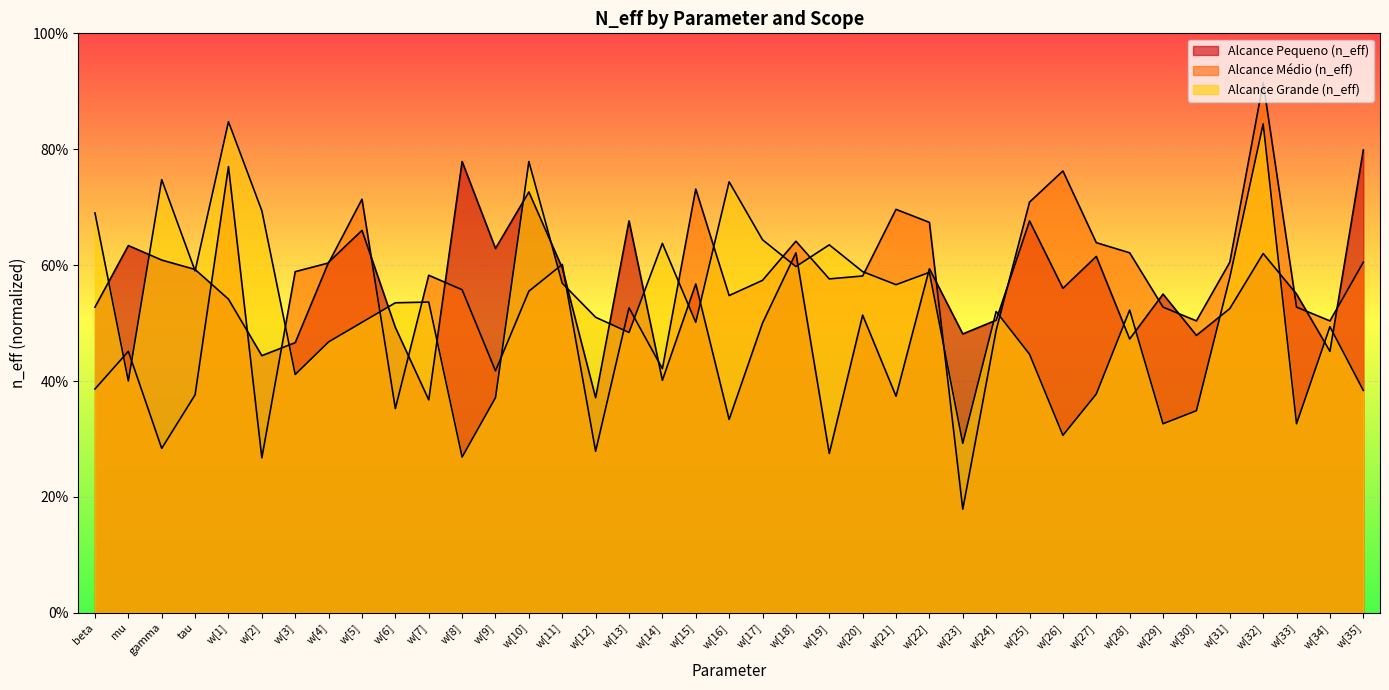

Reading right to left, what are all the values shown in this chart?

Alcance Pequeno (n_eff): w[35]=79.9	w[34]=45.1	w[33]=55.0	w[32]=62.0	w[31]=52.5	w[30]=47.9	w[29]=55.0	w[28]=47.2	w[27]=61.5	w[26]=56.0	w[25]=67.6	w[24]=50.5	w[23]=48.1	w[22]=59.4	w[21]=37.4	w[20]=51.4	w[19]=27.5	w[18]=62.1	w[17]=50.0	w[16]=33.4	w[15]=56.8	w[14]=40.1	w[13]=67.6	w[12]=37.1	w[11]=59.5	w[10]=72.6	w[9]=62.9	w[8]=77.9	w[7]=36.8	w[6]=49.2	w[5]=66.0	w[4]=60.5	w[3]=46.6	w[2]=44.4	w[1]=54.1	tau=59.2	gamma=60.9	mu=63.4	beta=52.8
Alcance Médio (n_eff): w[35]=60.5	w[34]=50.4	w[33]=52.8	w[32]=91.5	w[31]=60.5	w[30]=50.4	w[29]=52.8	w[28]=62.1	w[27]=63.9	w[26]=76.2	w[25]=70.9	w[24]=48.8	w[23]=17.9	w[22]=67.4	w[21]=69.6	w[20]=58.1	w[19]=57.6	w[18]=64.1	w[17]=57.4	w[16]=54.8	w[15]=73.1	w[14]=42.1	w[13]=52.6	w[12]=27.9	w[11]=60.1	w[10]=55.5	w[9]=41.8	w[8]=55.8	w[7]=58.2	w[6]=35.2	w[5]=71.4	w[4]=60.4	w[3]=58.9	w[2]=26.8	w[1]=77.0	tau=37.6	gamma=28.4	mu=45.1	beta=38.6
Alcance Grande (n_eff): w[35]=38.4	w[34]=49.4	w[33]=32.6	w[32]=84.4	w[31]=57.9	w[30]=34.9	w[29]=32.6	w[28]=52.2	w[27]=37.8	w[26]=30.6	w[25]=44.6	w[24]=52.0	w[23]=29.2	w[22]=58.8	w[21]=56.6	w[20]=58.9	w[19]=63.5	w[18]=59.8	w[17]=64.4	w[16]=74.4	w[15]=50.1	w[14]=63.7	w[13]=48.4	w[12]=51.0	w[11]=56.9	w[10]=77.9	w[9]=37.1	w[8]=26.9	w[7]=53.6	w[6]=53.5	w[5]=50.1	w[4]=46.8	w[3]=41.1	w[2]=69.4	w[1]=84.8	tau=59.0	gamma=74.8	mu=40.0	beta=69.0